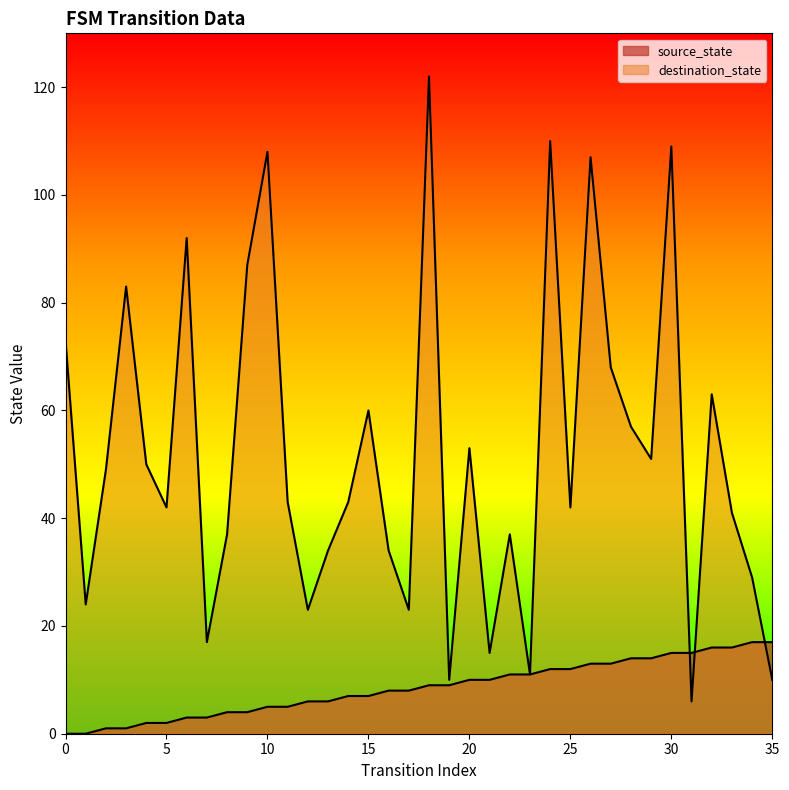

Reading right to left, extract all data points from this chart.

source_state: 35=17	34=17	33=16	32=16	31=15	30=15	29=14	28=14	27=13	26=13	25=12	24=12	23=11	22=11	21=10	20=10	19=9	18=9	17=8	16=8	15=7	14=7	13=6	12=6	11=5	10=5	9=4	8=4	7=3	6=3	5=2	4=2	3=1	2=1	1=0	0=0
destination_state: 35=10	34=29	33=41	32=63	31=6	30=109	29=51	28=57	27=68	26=107	25=42	24=110	23=11	22=37	21=15	20=53	19=10	18=122	17=23	16=34	15=60	14=43	13=34	12=23	11=43	10=108	9=87	8=37	7=17	6=92	5=42	4=50	3=83	2=49	1=24	0=73